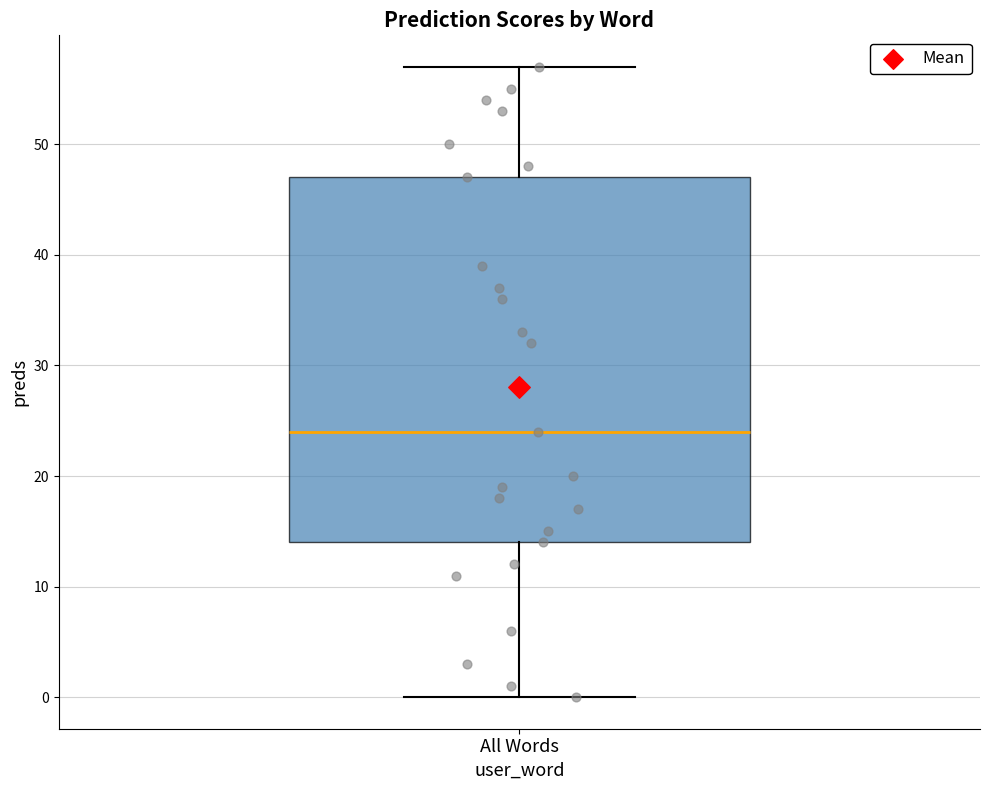

Transcribe this box plot: give where the median line is, the range the box spans, and where the two whiskers end, as read against the y-axis. The values are not printed on the chart, so give them approximately, as read against the axis.

median 24, box 14 to 47, whiskers 0 to 57